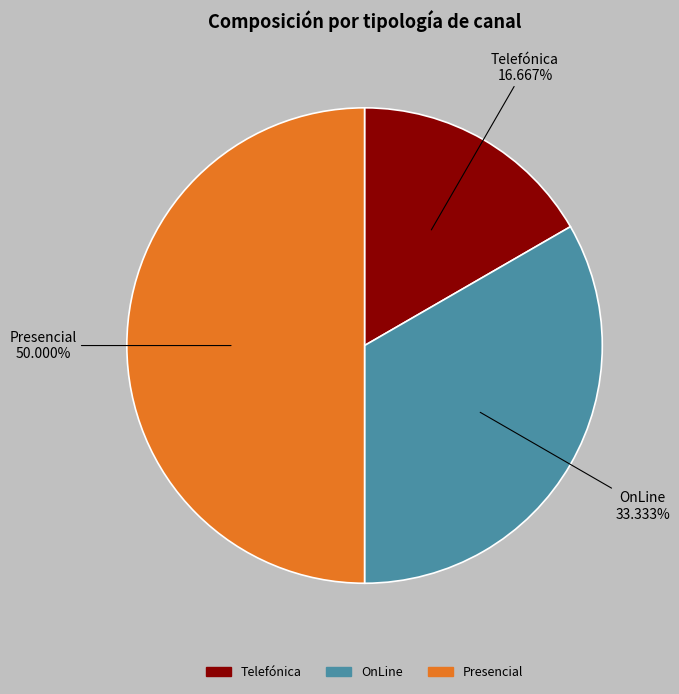

Which slice is the largest?

Presencial